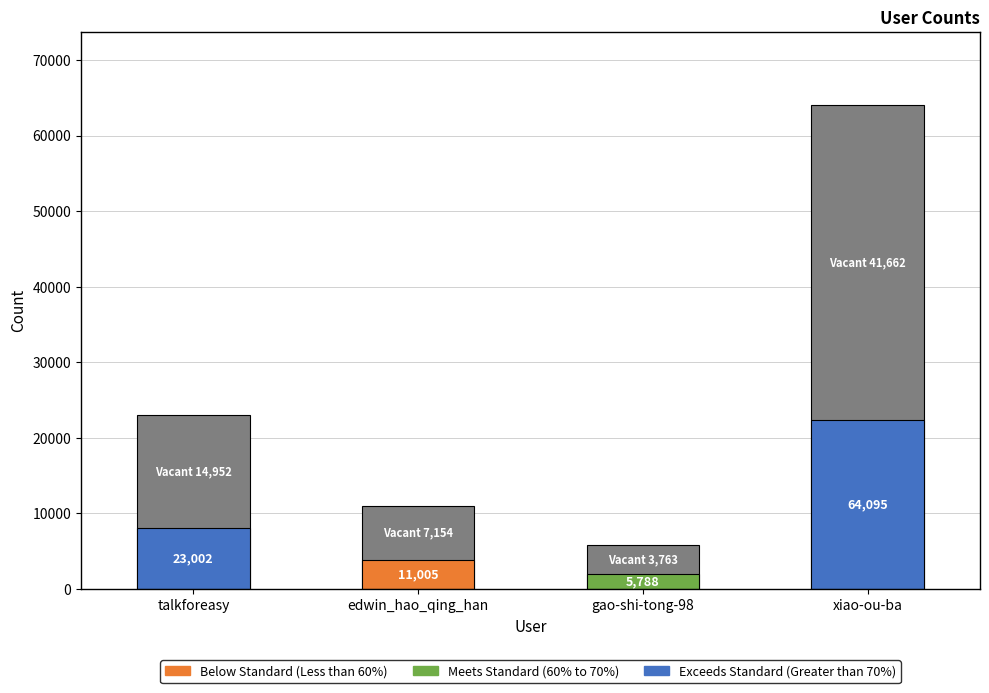

How many bars are there in total?

4